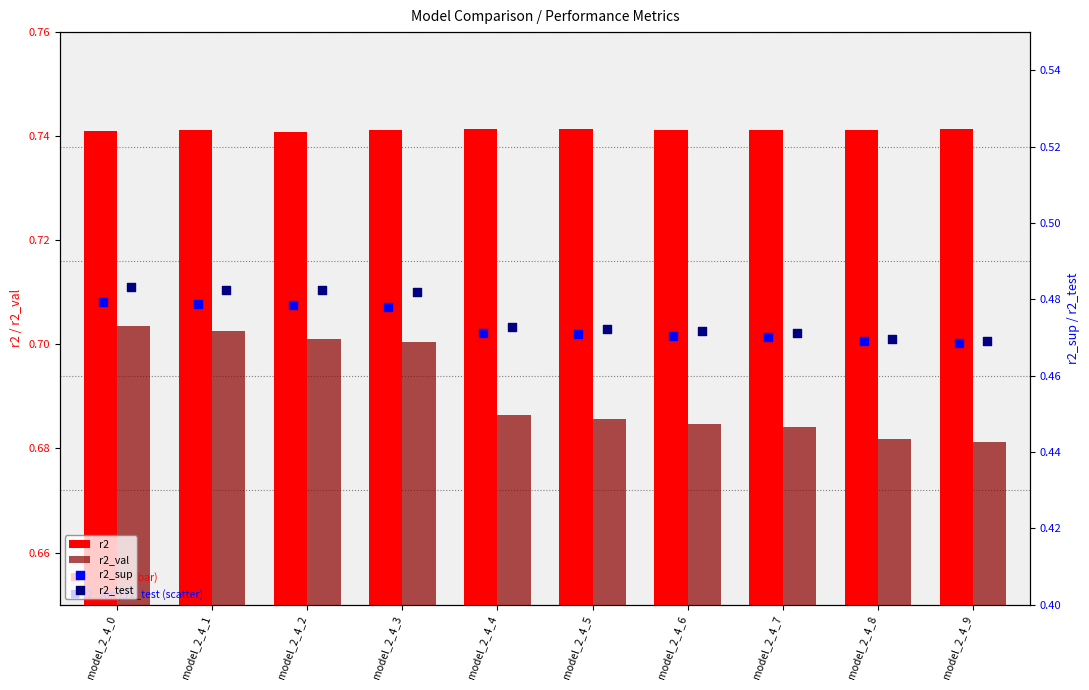

Which series reaches the maximum Y coordinate?

r2